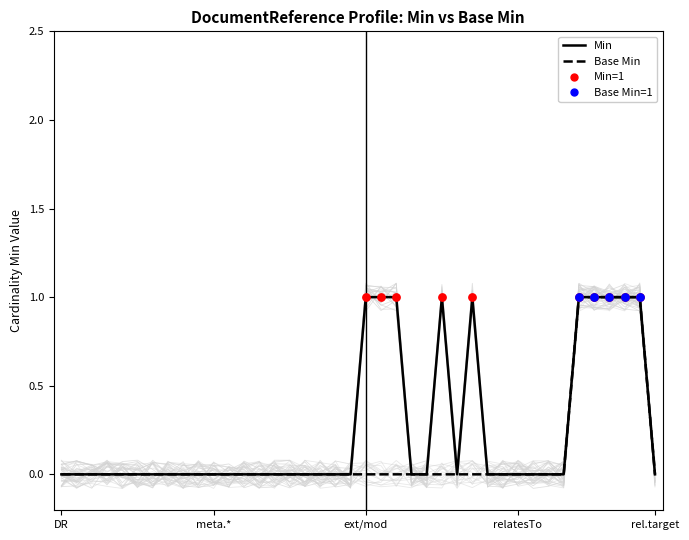

Which series reaches the minimum Y coordinate?

Min